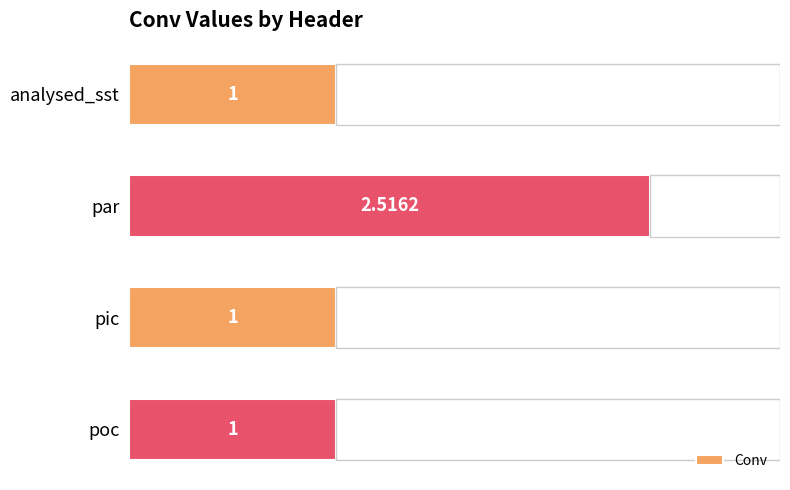

Which has a higher value, analysed_sst or par?

par